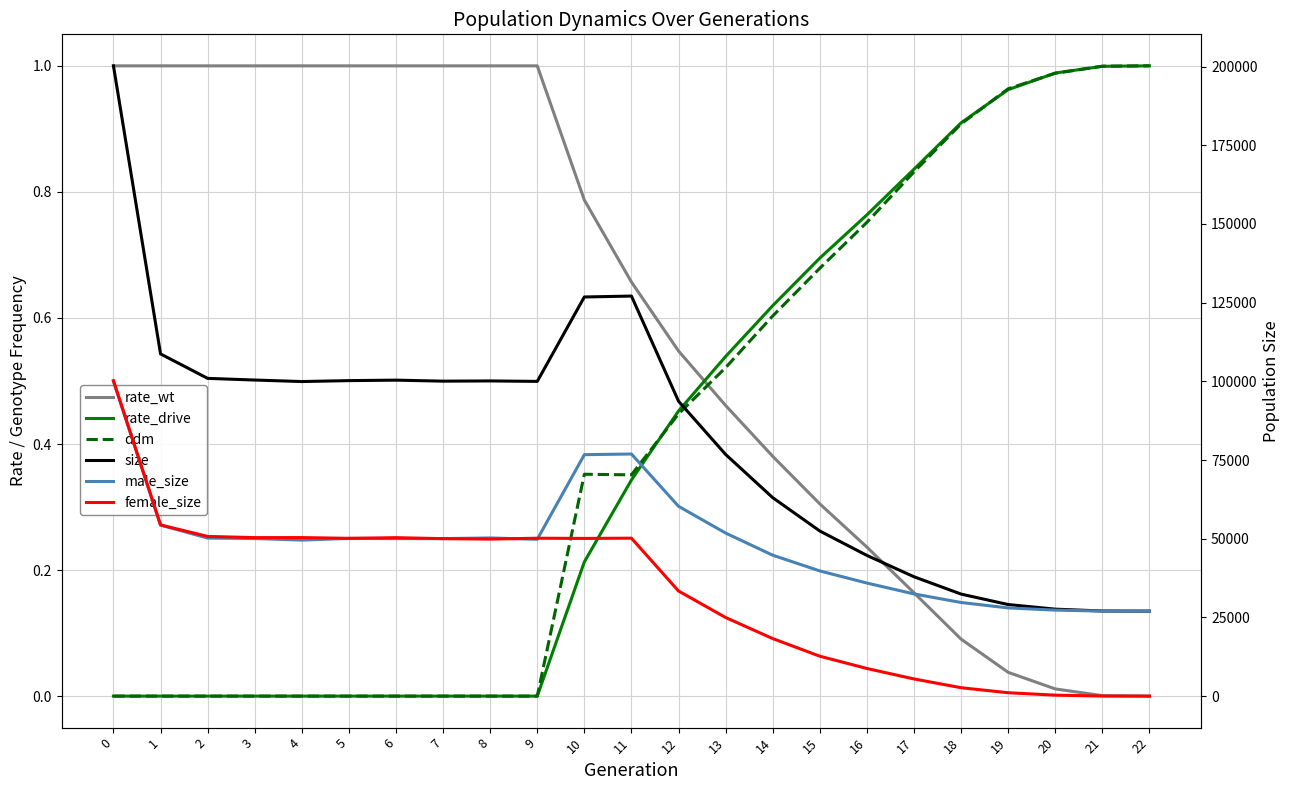

True or false: rate_drive and ddm cross at least once.

True